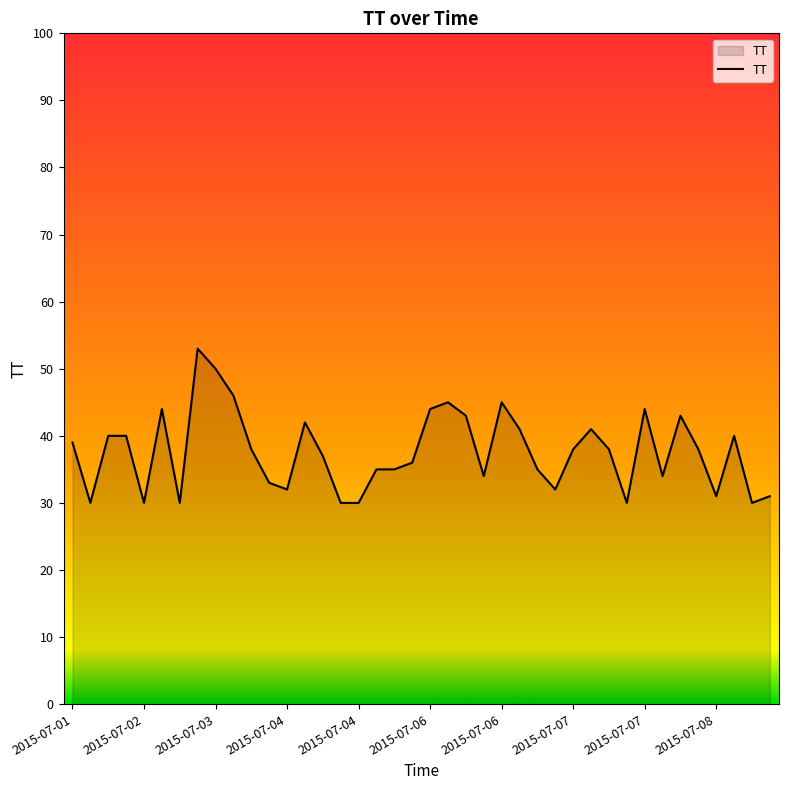

What is the maximum value shown in the chart?

53